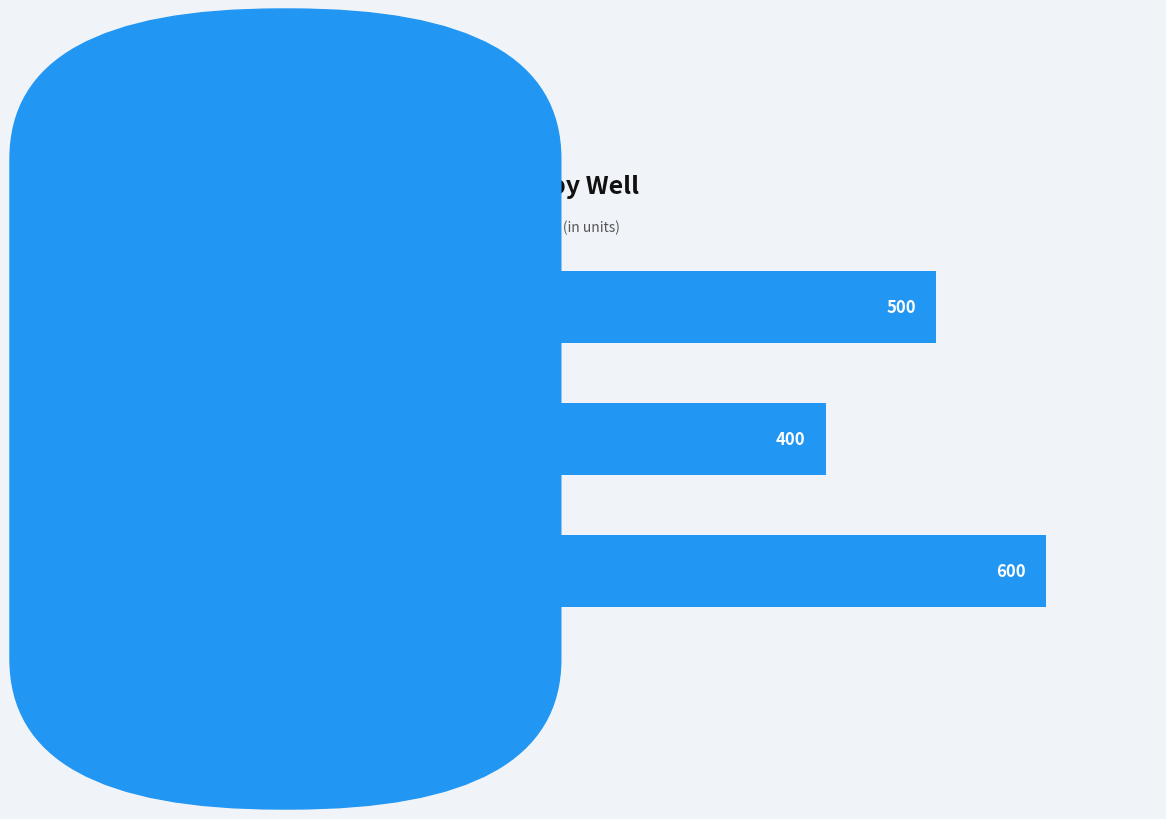

What is the sum of all values?

1500